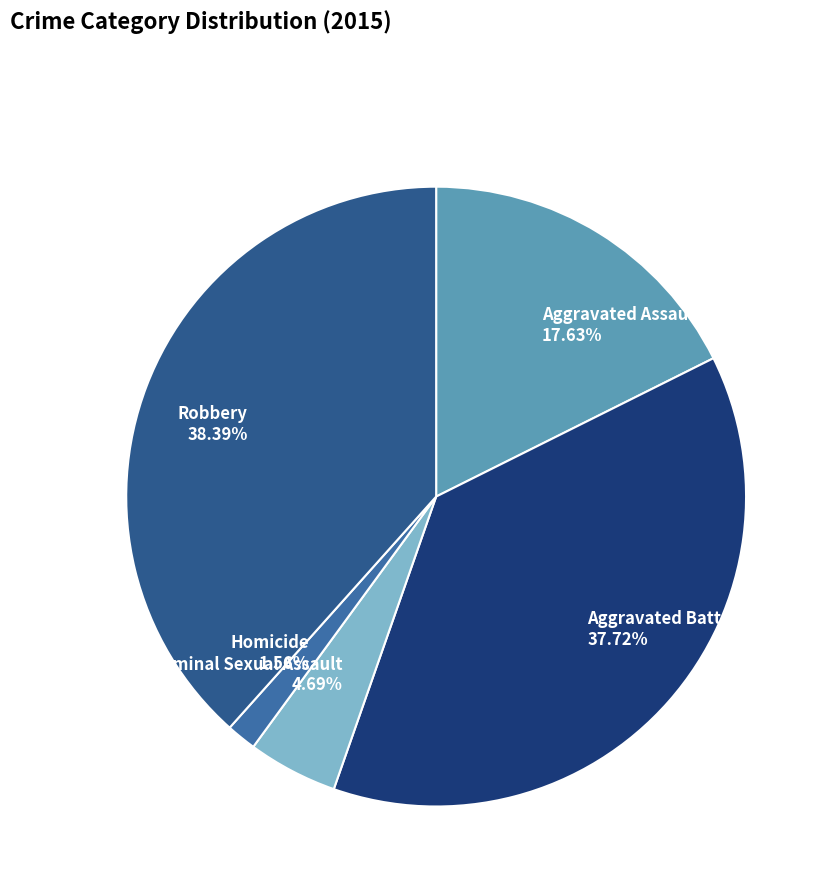

To the nearest percent, what is the difference between the Robbery and Aggravated Battery slice percentages?

1%